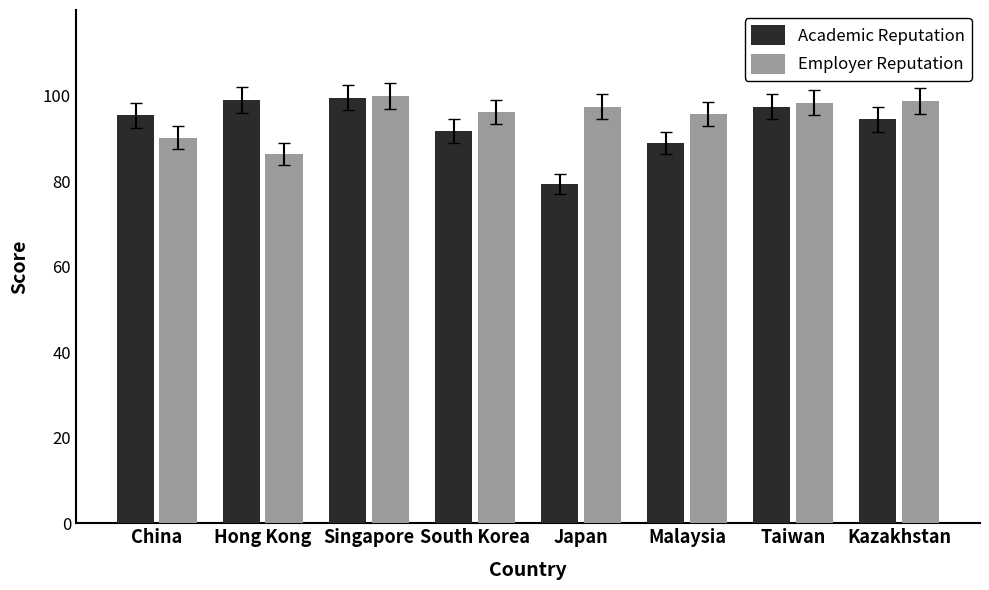

Is it true that Academic Reputation equals 157.6 at Malaysia?

False